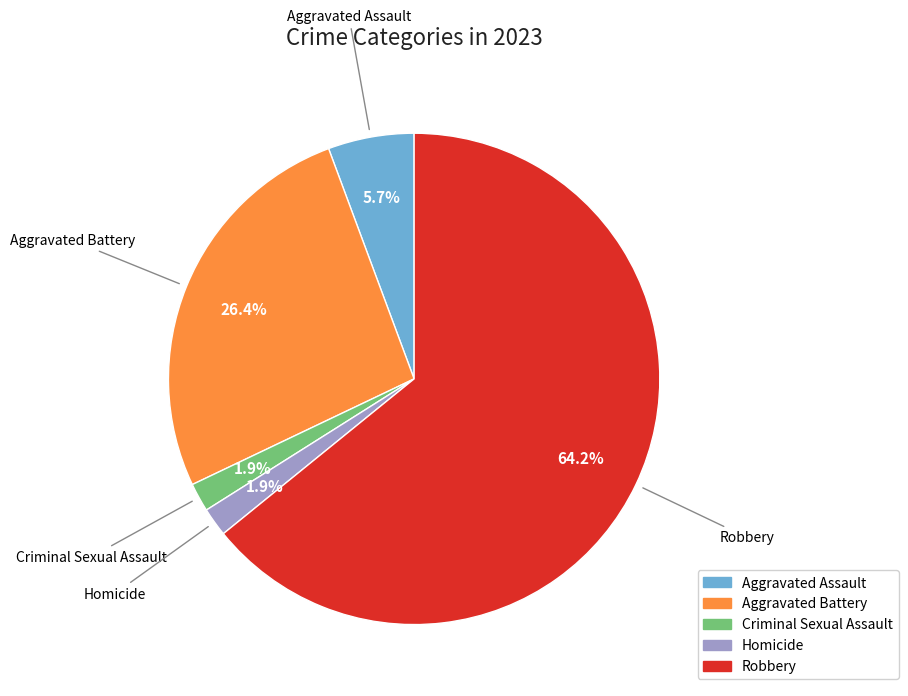

Combined, do Aggravated Battery and Criminal Sexual Assault account for over 50%?

No